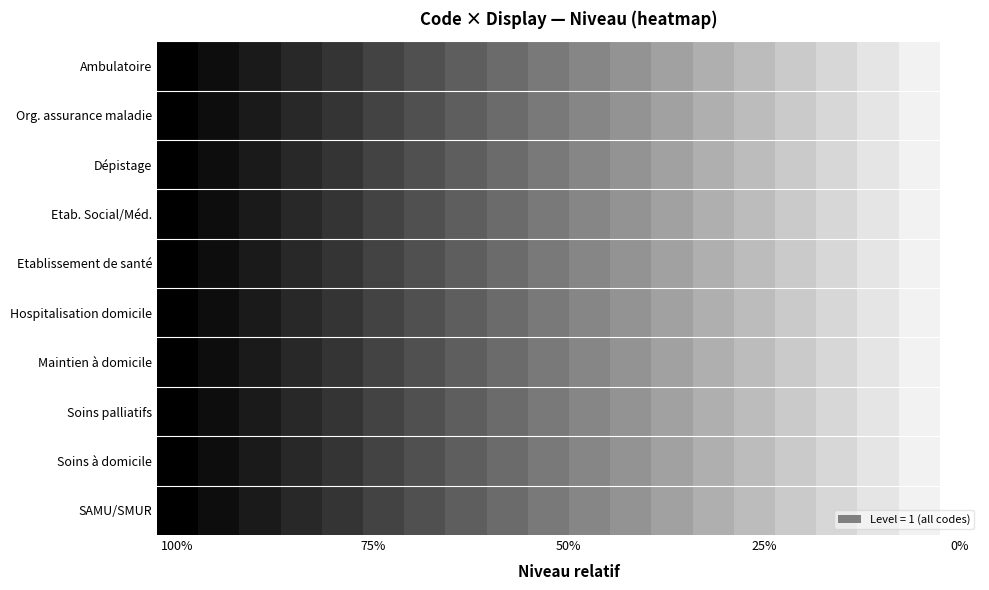

How many categories are shown in the chart?

20